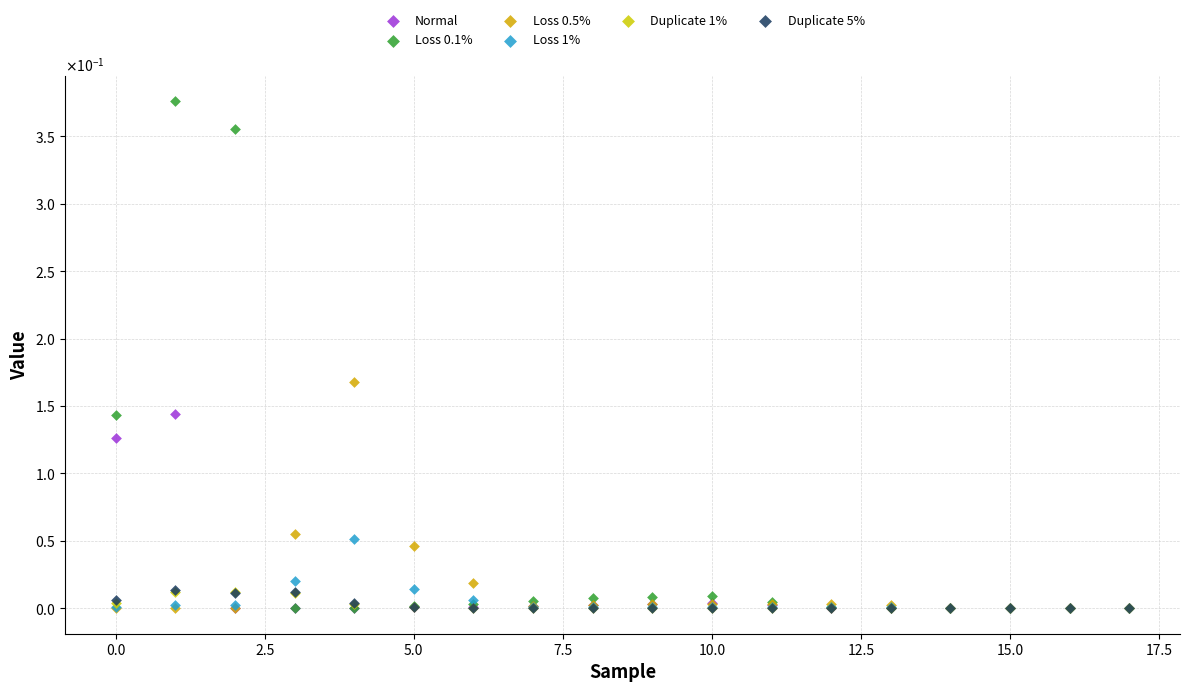

Which series has the largest Y range (max minus min)?

Loss 0.1%